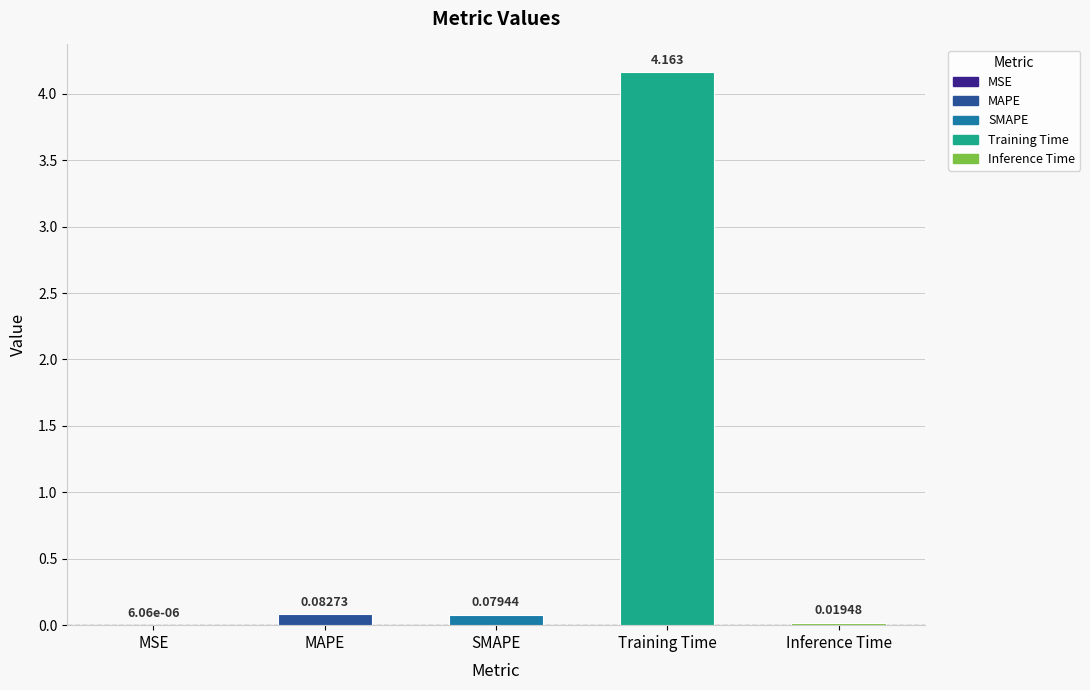

Which label corresponds to the largest value in the chart?

Training Time